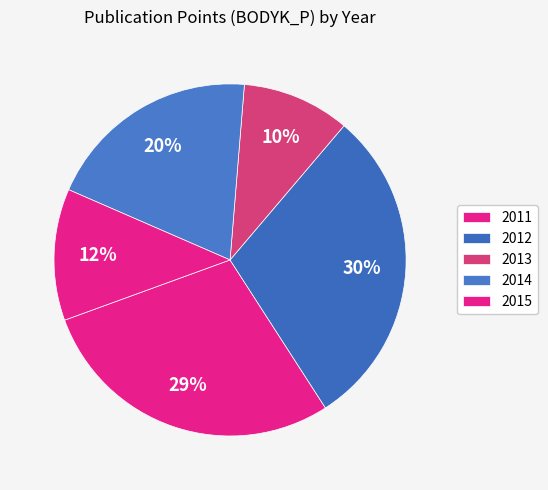

Count the number of slices in the pie.

5